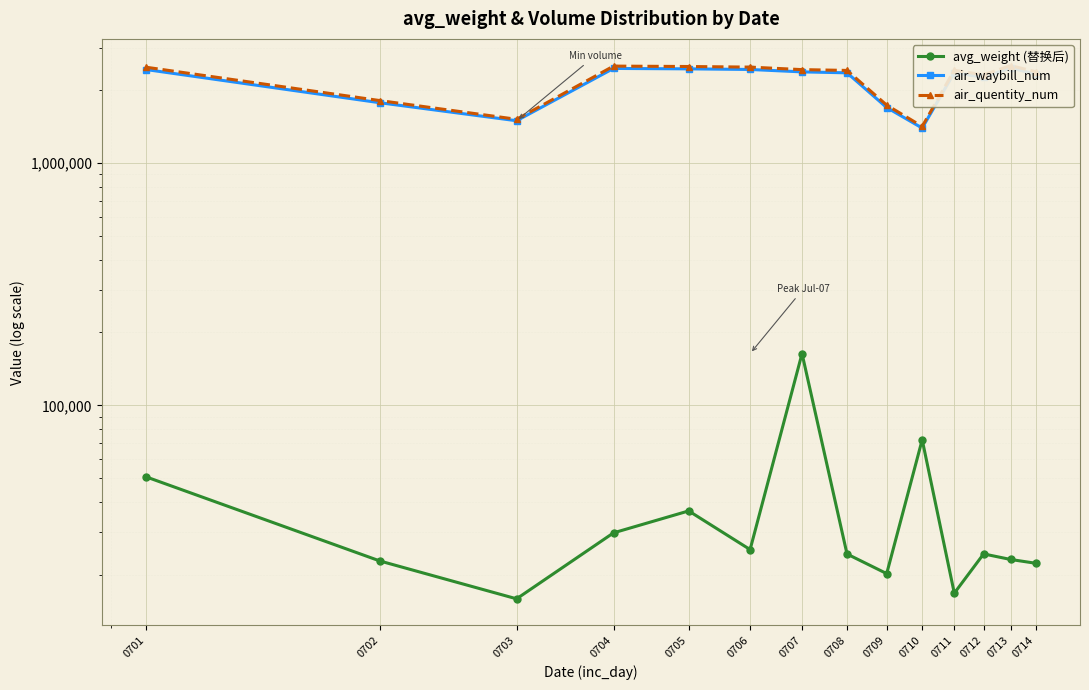

How many lines are shown in the chart?

3